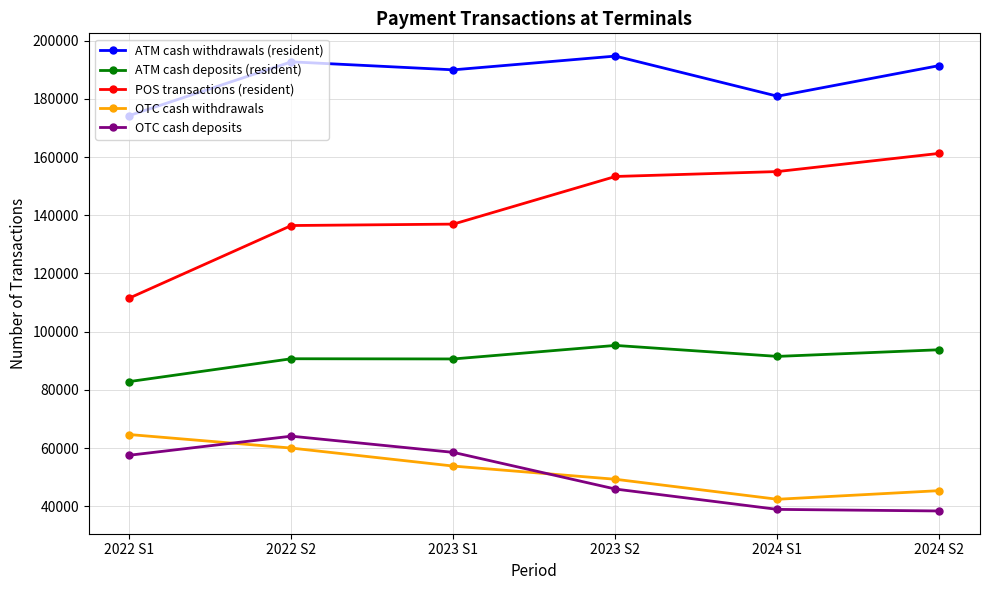

Is it true that POS transactions (resident) equals 73908 at 2022 S1?

False